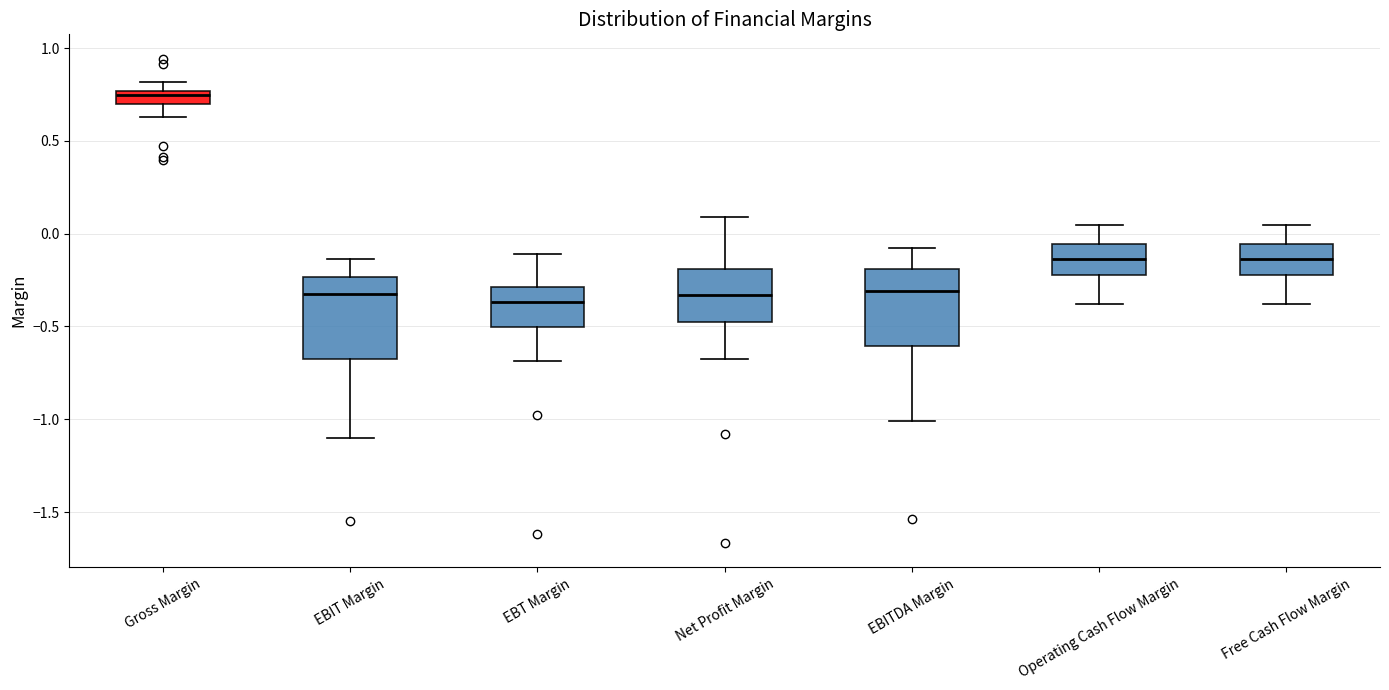

Which box has the highest median line?

Gross Margin